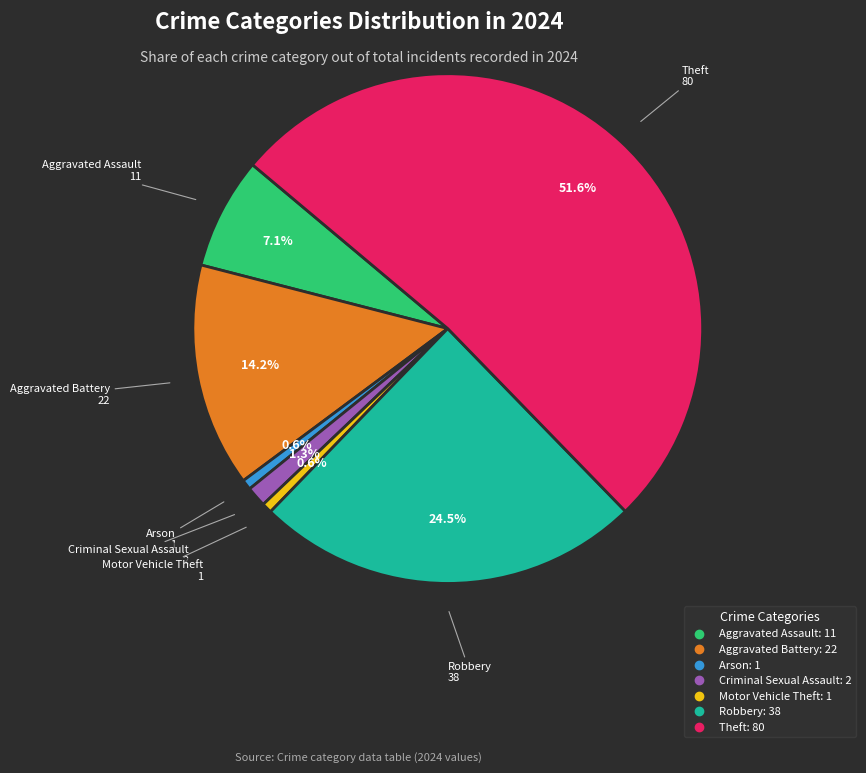

Is there a majority slice in this chart?

Yes